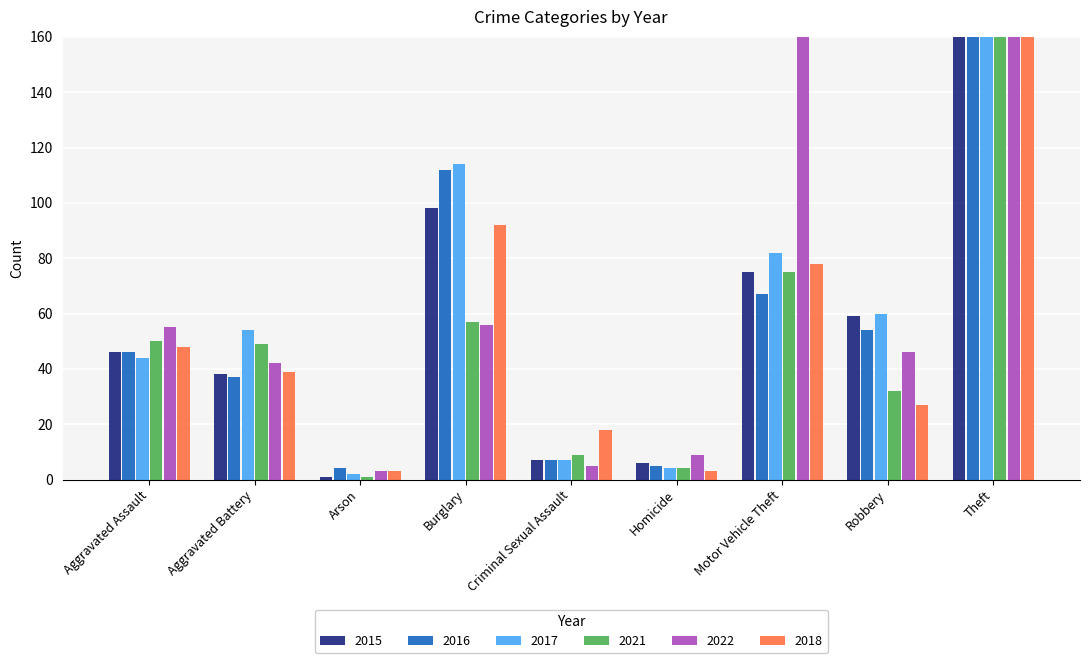

What is the difference between the maximum and minimum values in the 2017 series?

495